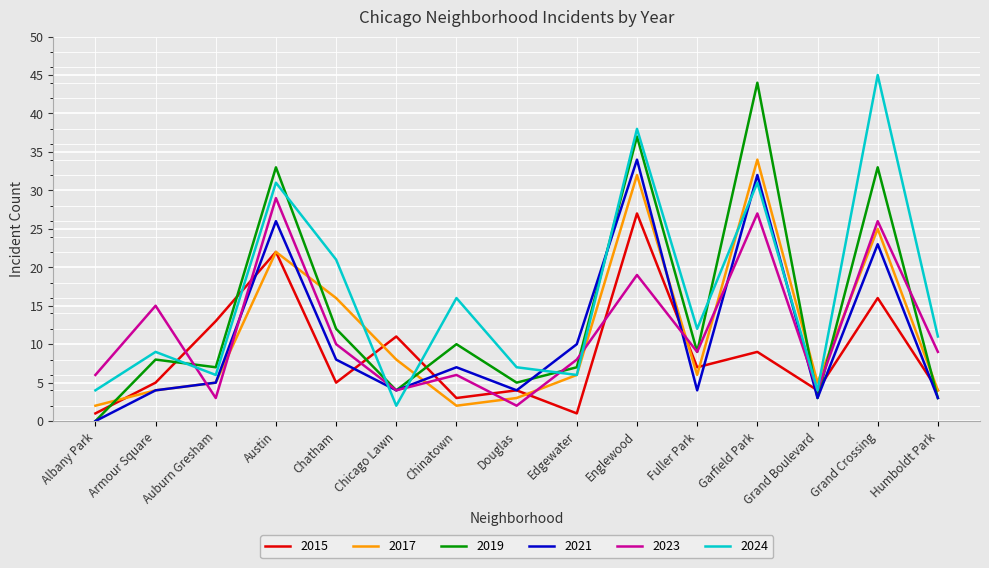

Reading left to right, extract all data points from this chart.

2015: 1	5	13	22	5	11	3	4	1	27	7	9	4	16	4
2017: 2	4	5	22	16	8	2	3	6	32	6	34	5	25	4
2019: 0	8	7	33	12	4	10	5	7	37	9	44	3	33	3
2021: 0	4	5	26	8	4	7	4	10	34	4	32	3	23	3
2023: 6	15	3	29	10	4	6	2	8	19	9	27	4	26	9
2024: 4	9	6	31	21	2	16	7	6	38	12	31	4	45	11